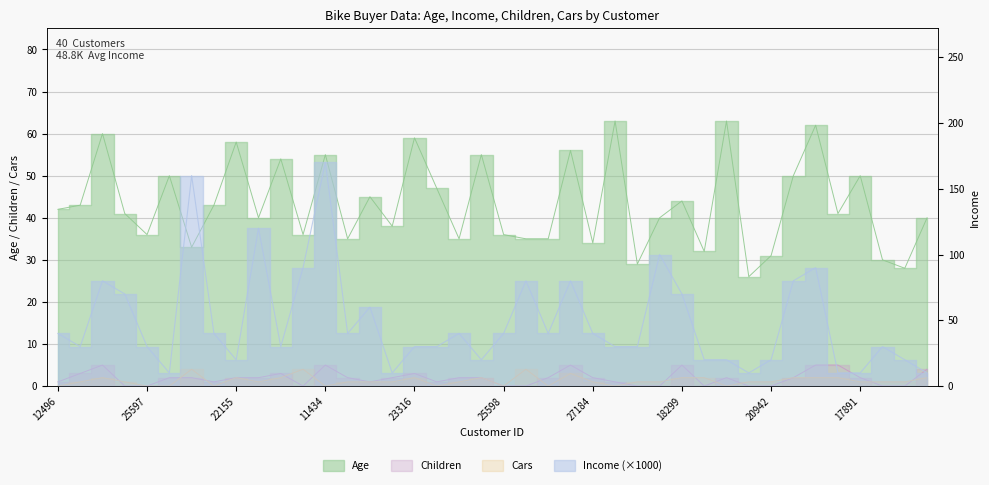

List the labels in order of Cars value, largest first.

27974, 12697, 21564, 26412, 14177, 22155, 22173, 23316, 25940, 18299, 16466, 18484, 12291, 28380, 16259, 24107, 24381, 19280, 25323, 23542, 20870, 27183, 27184, 17841, 18283, 22400, 20942, 17891, 27832, 26863, 12496, 25597, 13507, 19364, 11434, 12610, 25598, 19193, 12590, 19273